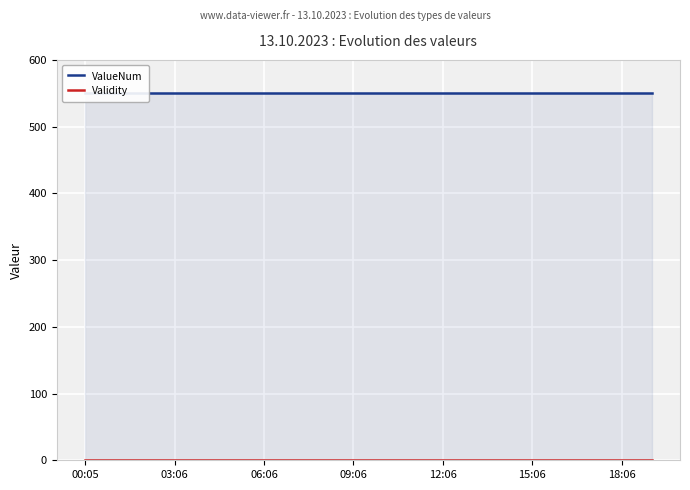

What is the label of the 14th point from the left?

13